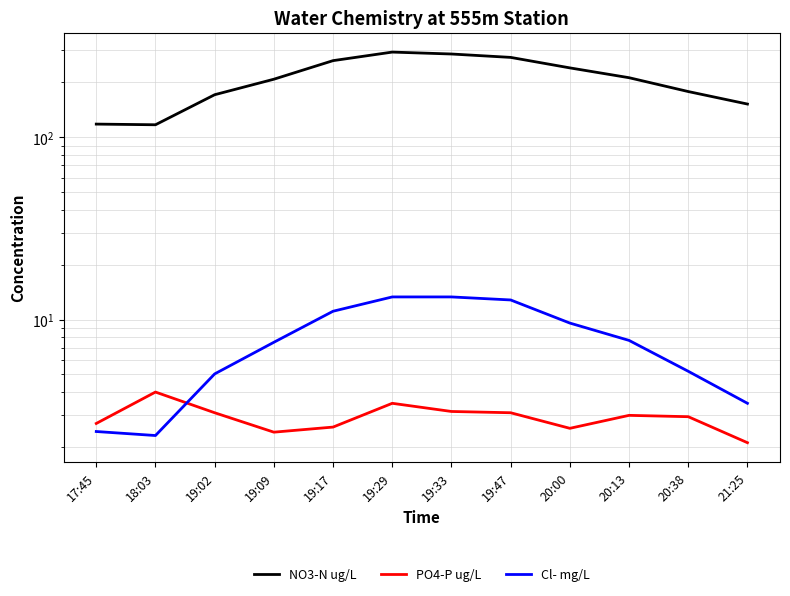

True or false: Cl- mg/L and PO4-P ug/L cross at least once.

True